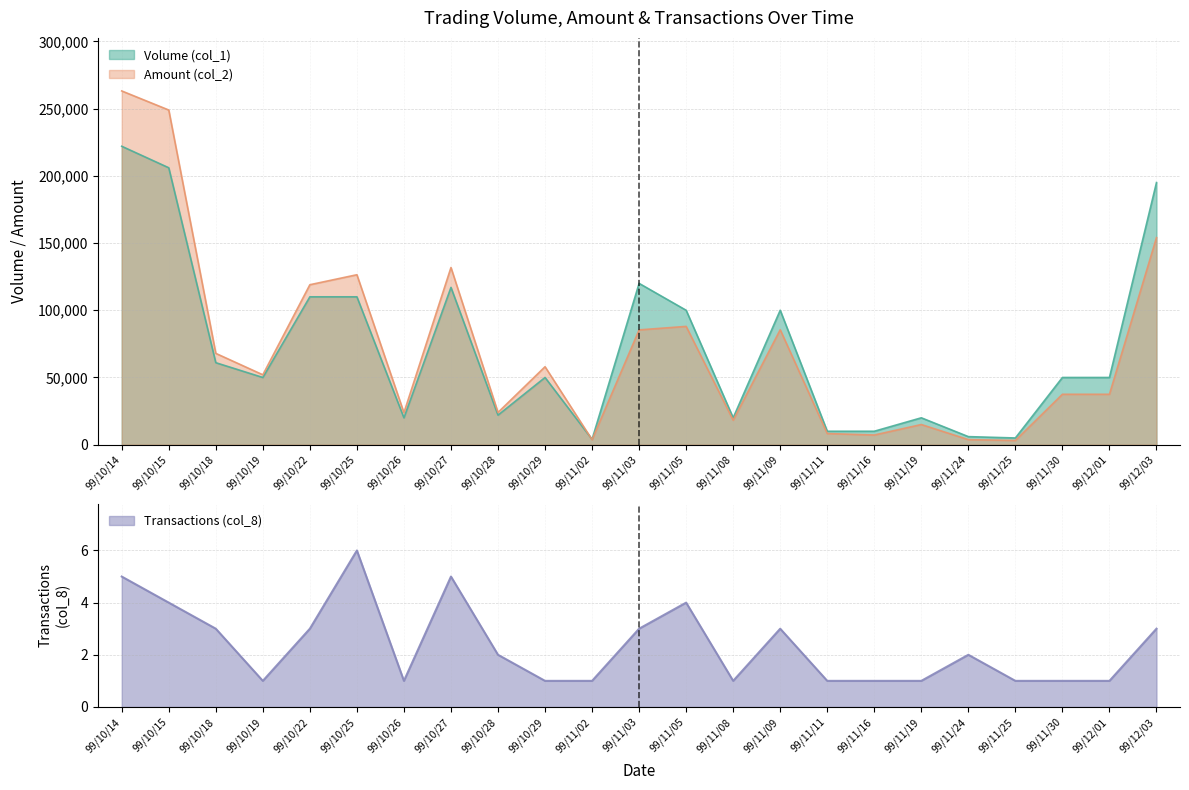

What is the average value of the Volume (col_1) series?

72087